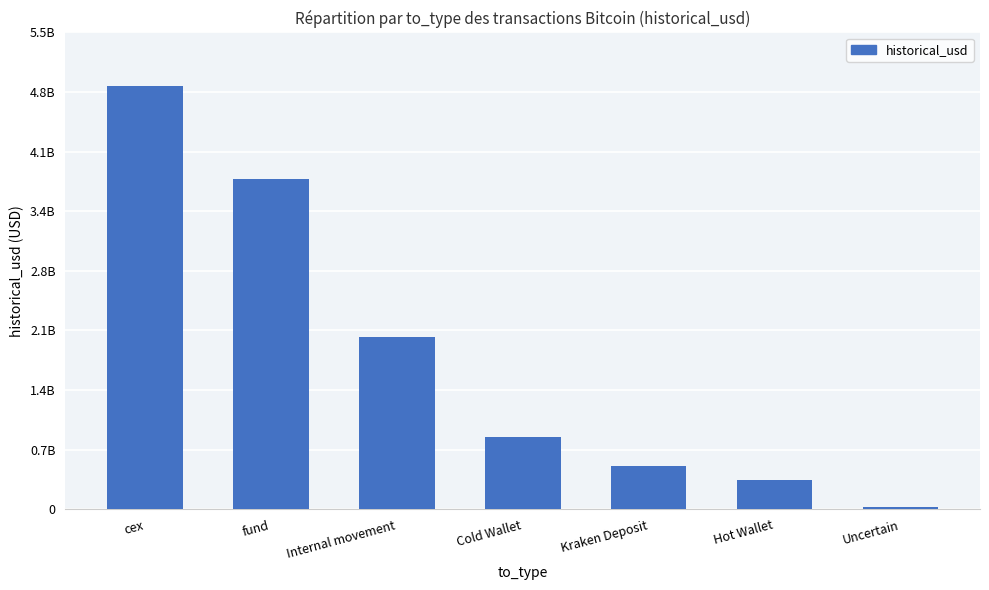

Which label corresponds to the smallest value in the chart?

Uncertain